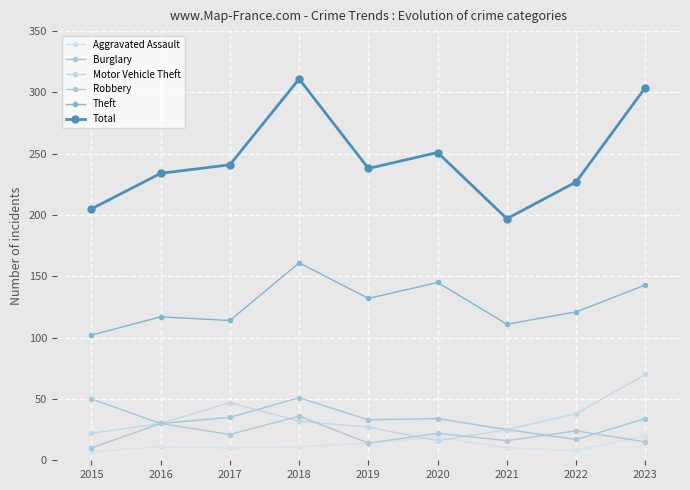

What is the difference between the maximum and minimum values in the Theft series?

59